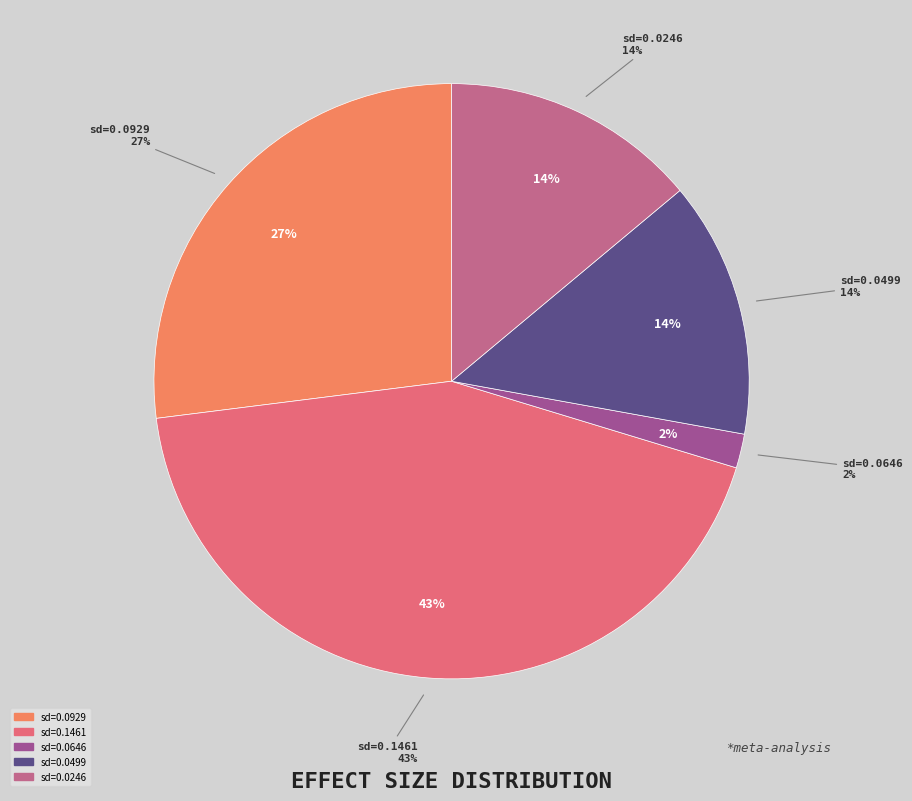

Does 0.146081969333892 represent more than half of the total?

No